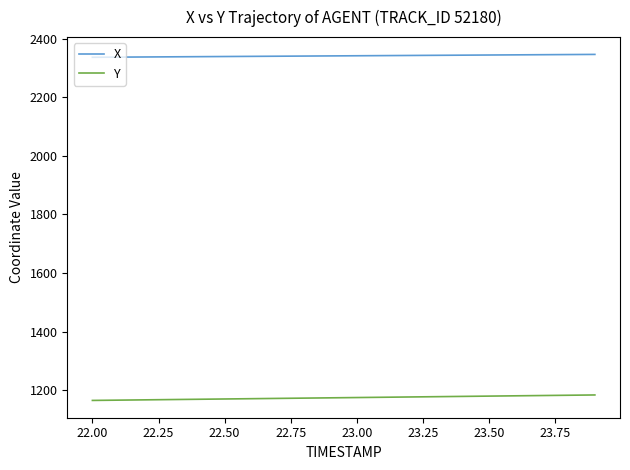

Which series has the largest total across all categories?

X